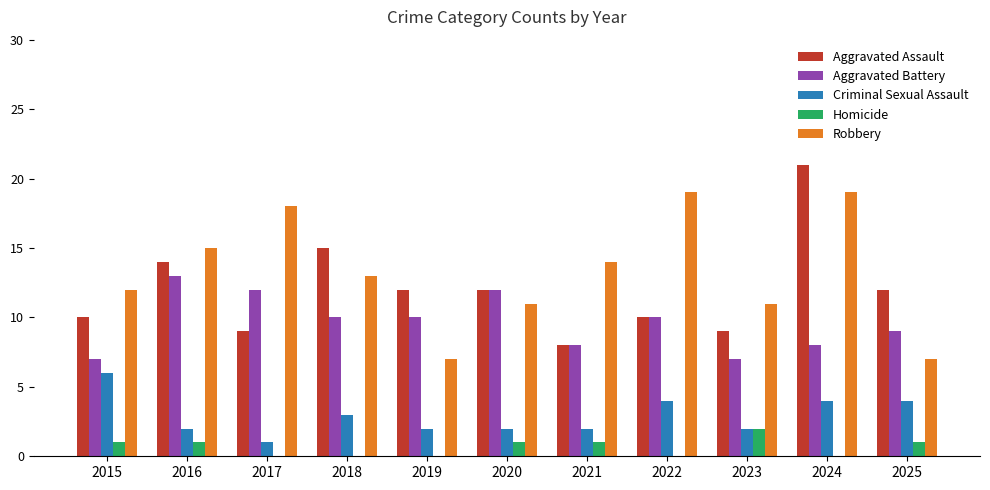

How many groups of bars are there?

11